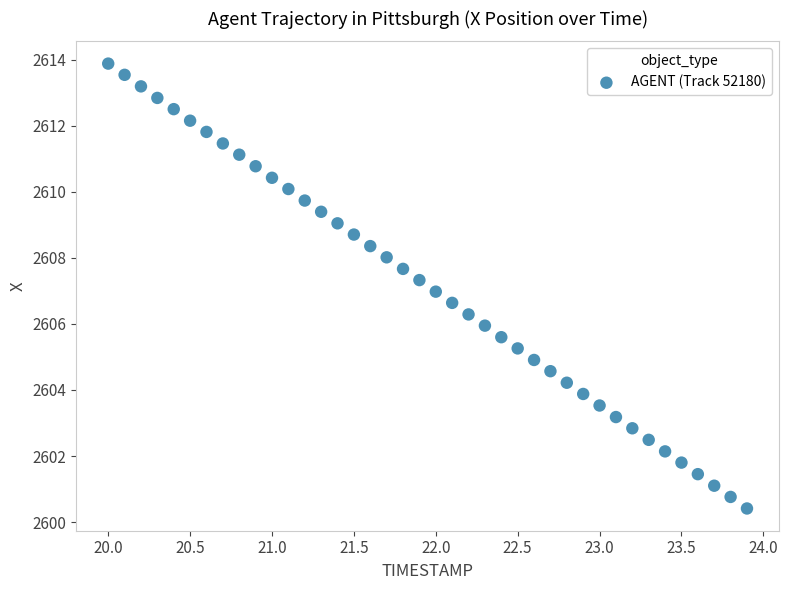

What is the range of Y values (max minus min)?

13.5